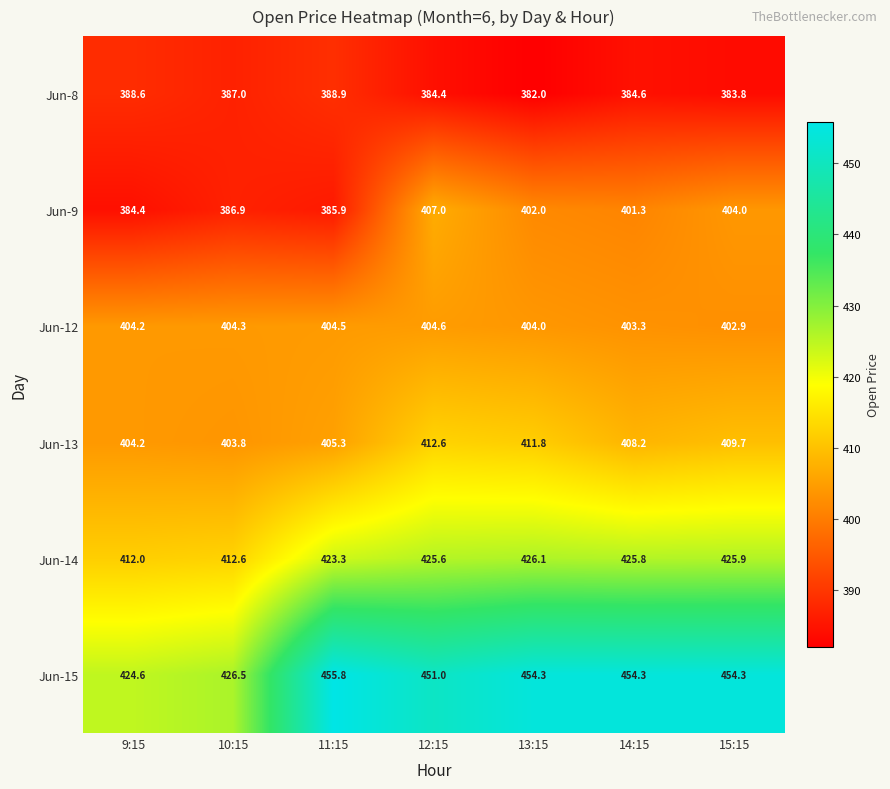

What is the minimum value shown in the chart?

382.0